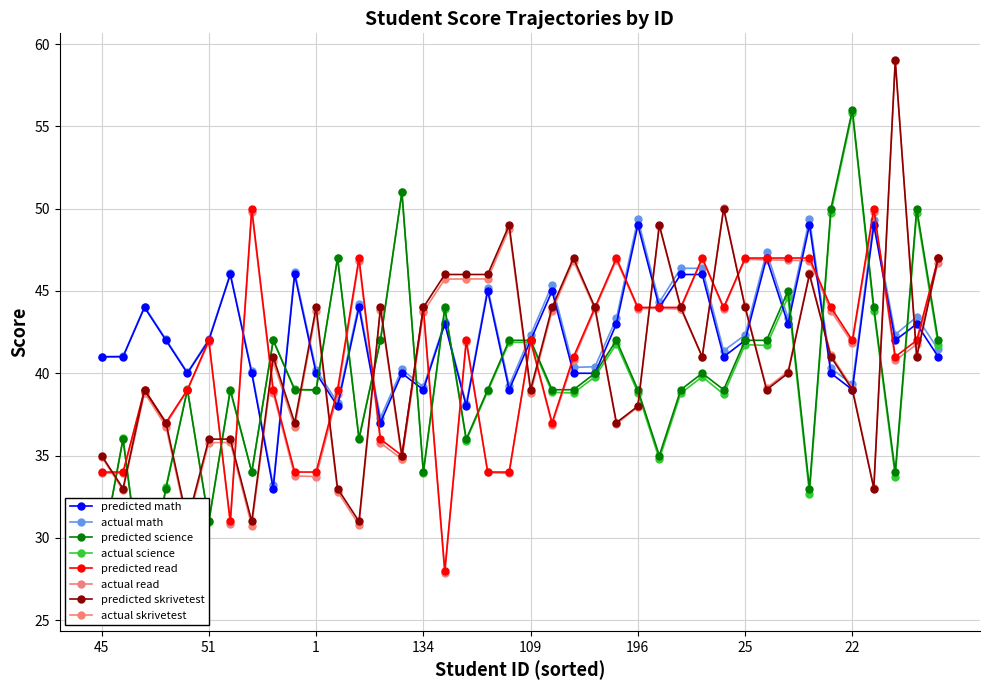

Reading left to right, transcribe all the data shown in this chart.

math: 45=41	108=41	15=44	67=42	153=40	51=42	164=46	133=40	2=33	53=46	1=40	128=38	16=44	106=37	89=40	134=39	19=43	145=38	11=45	117=39	109=42	12=45	37=40	69=40	43=43	196=49	36=44	155=46	6=46	4=41	25=42	107=47	5=43	47=49	140=40	22=39	18=49	30=42	40=43	176=41
science: 45=29	108=36	15=26	67=33	153=39	51=31	164=39	133=34	2=42	53=39	1=39	128=47	16=36	106=42	89=51	134=34	19=44	145=36	11=39	117=42	109=42	12=39	37=39	69=40	43=42	196=39	36=35	155=39	6=40	4=39	25=42	107=42	5=45	47=33	140=50	22=56	18=44	30=34	40=50	176=42
read: 45=34	108=34	15=39	67=37	153=39	51=42	164=31	133=50	2=39	53=34	1=34	128=39	16=47	106=36	89=35	134=44	19=28	145=42	11=34	117=34	109=42	12=37	37=41	69=44	43=47	196=44	36=44	155=44	6=47	4=44	25=47	107=47	5=47	47=47	140=44	22=42	18=50	30=41	40=42	176=47
skrivetest: 45=35	108=33	15=39	67=37	153=31	51=36	164=36	133=31	2=41	53=37	1=44	128=33	16=31	106=44	89=35	134=44	19=46	145=46	11=46	117=49	109=39	12=44	37=47	69=44	43=37	196=38	36=49	155=44	6=41	4=50	25=44	107=39	5=40	47=46	140=41	22=39	18=33	30=59	40=41	176=47